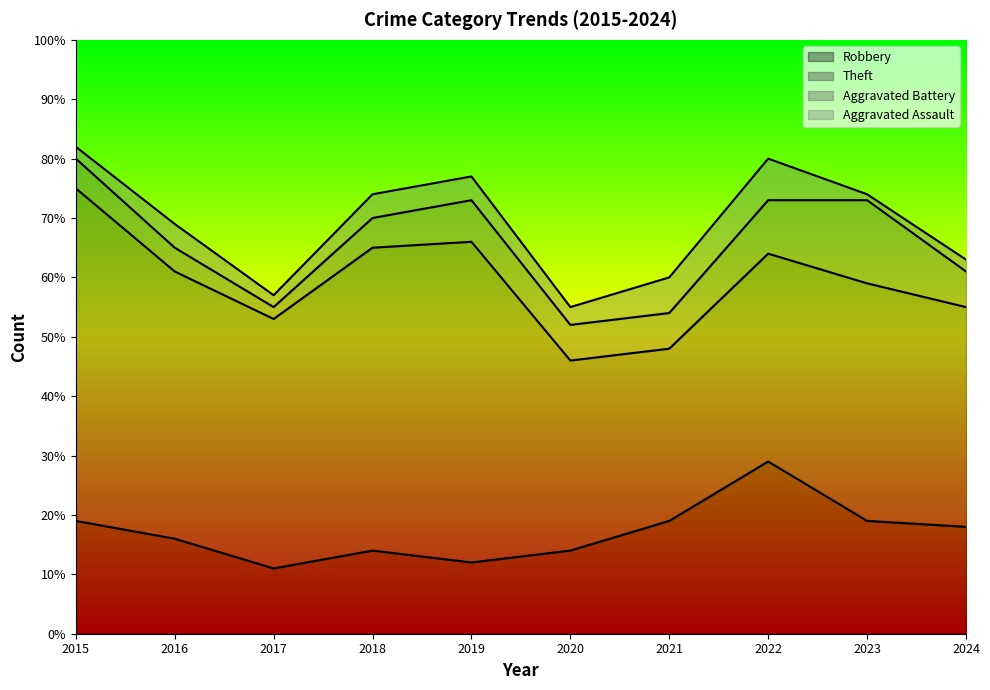

What is the average value of the Robbery series?

17